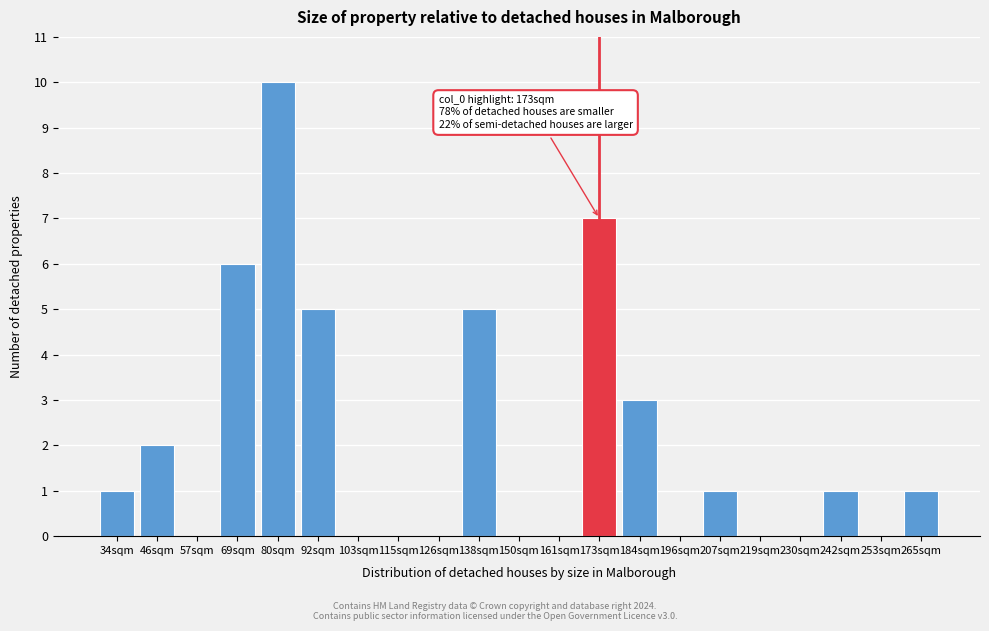

Reading left to right, what are all the values shown in this chart?

34sqm=1	46sqm=2	57sqm=0	69sqm=6	80sqm=10	92sqm=5	103sqm=0	115sqm=0	126sqm=0	138sqm=5	150sqm=0	161sqm=0	173sqm=7	184sqm=3	196sqm=0	207sqm=1	219sqm=0	230sqm=0	242sqm=1	253sqm=0	265sqm=1